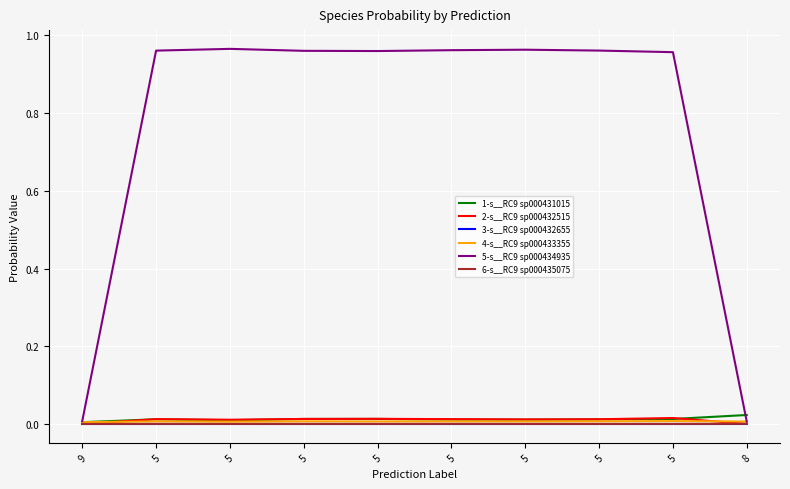

What is the label of the 6th point from the right?

5